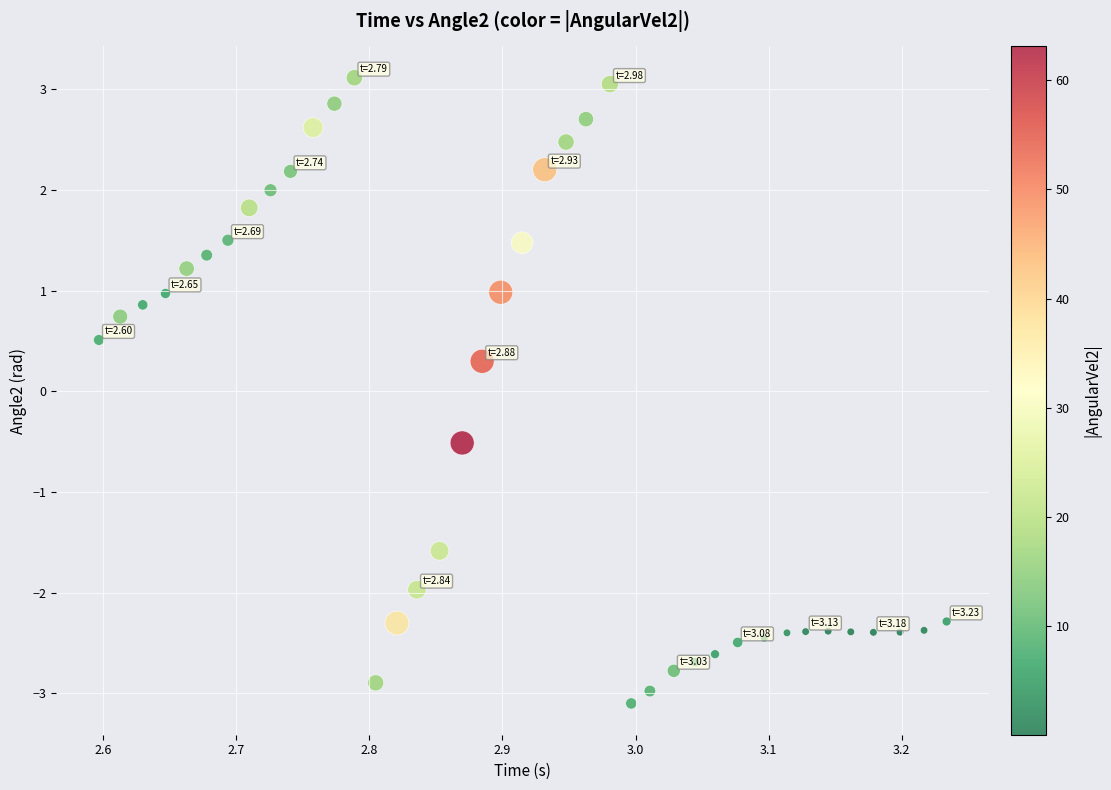

What is the range of X values (max minus min)?

0.6